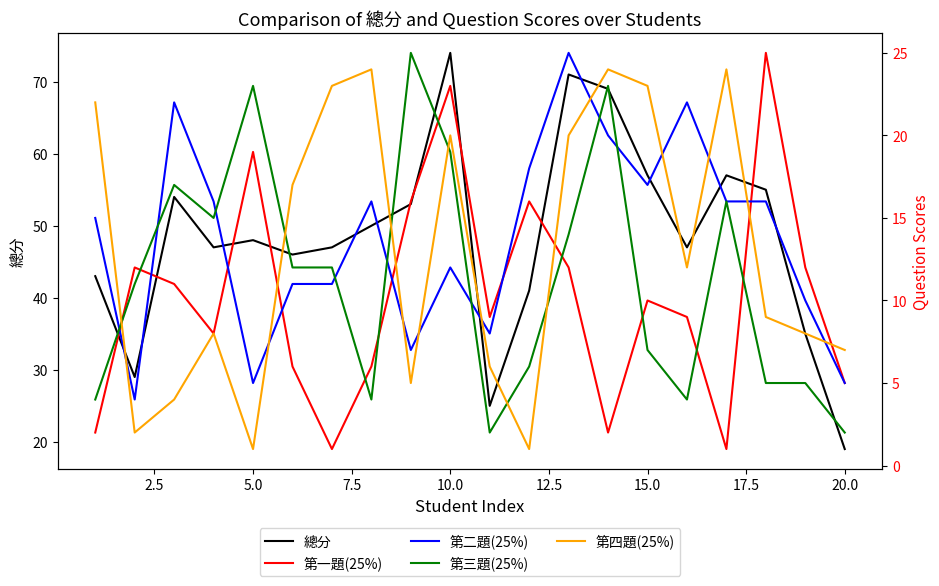

How many interior local peaks does the 第二題(25%) series have?

5